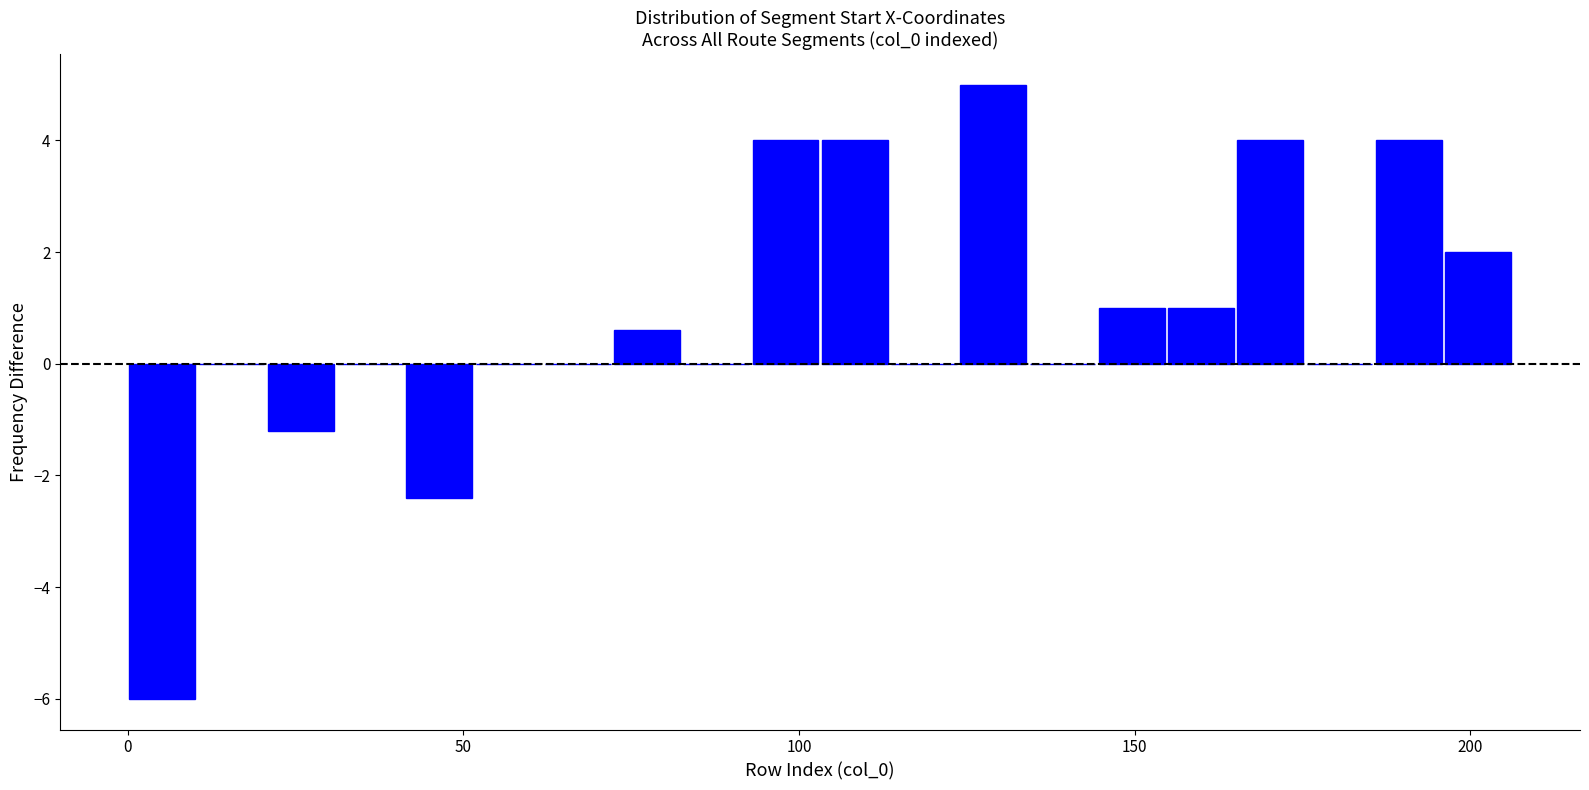

Around what value on the x-axis is the tallest bar? Give the approximate position of its centre, as read against the axis.

130